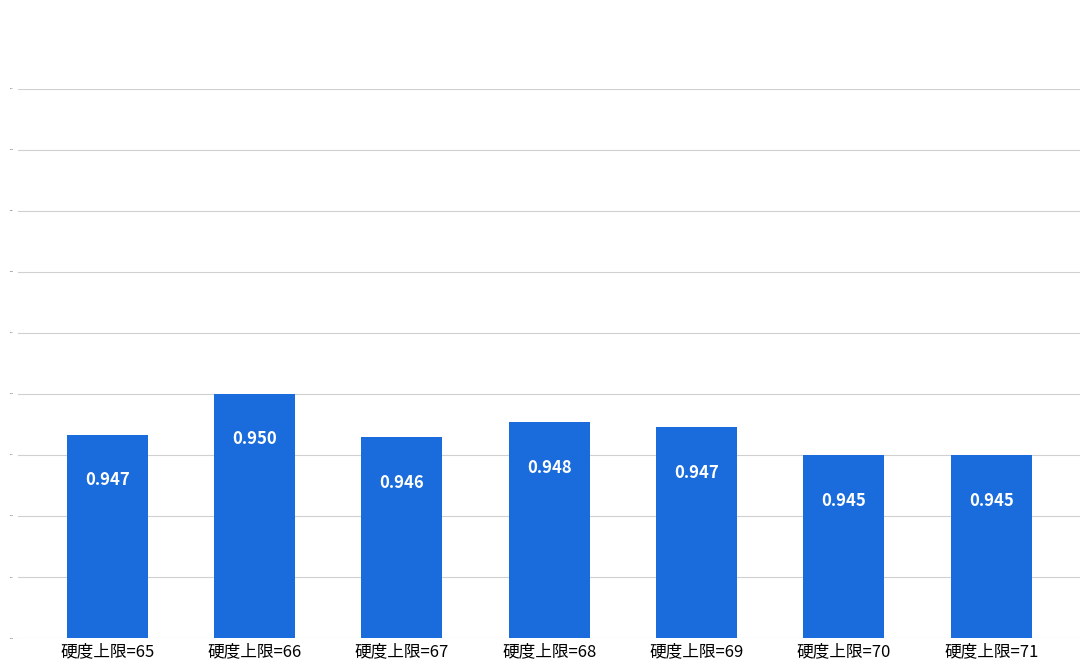

Reading left to right, extract all data points from this chart.

硬度上限=65=0.9	硬度上限=66=0.9	硬度上限=67=0.9	硬度上限=68=0.9	硬度上限=69=0.9	硬度上限=70=0.9	硬度上限=71=0.9